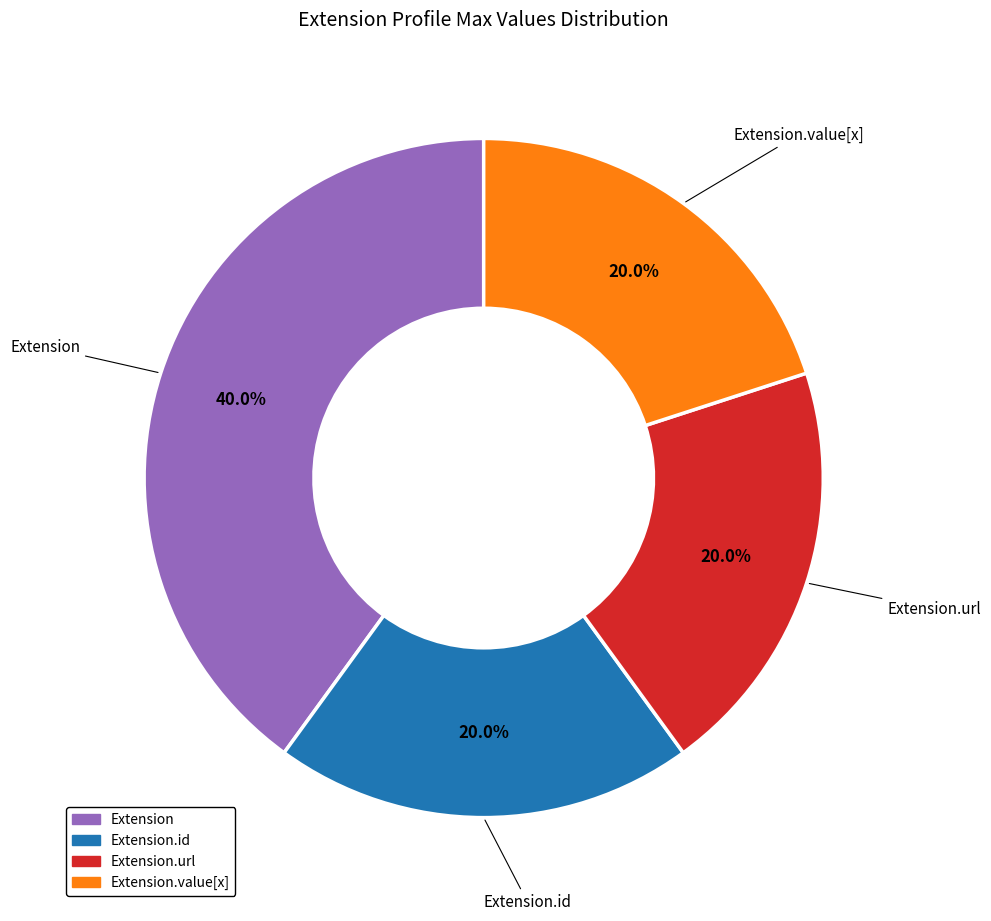

Is there a majority slice in this chart?

No